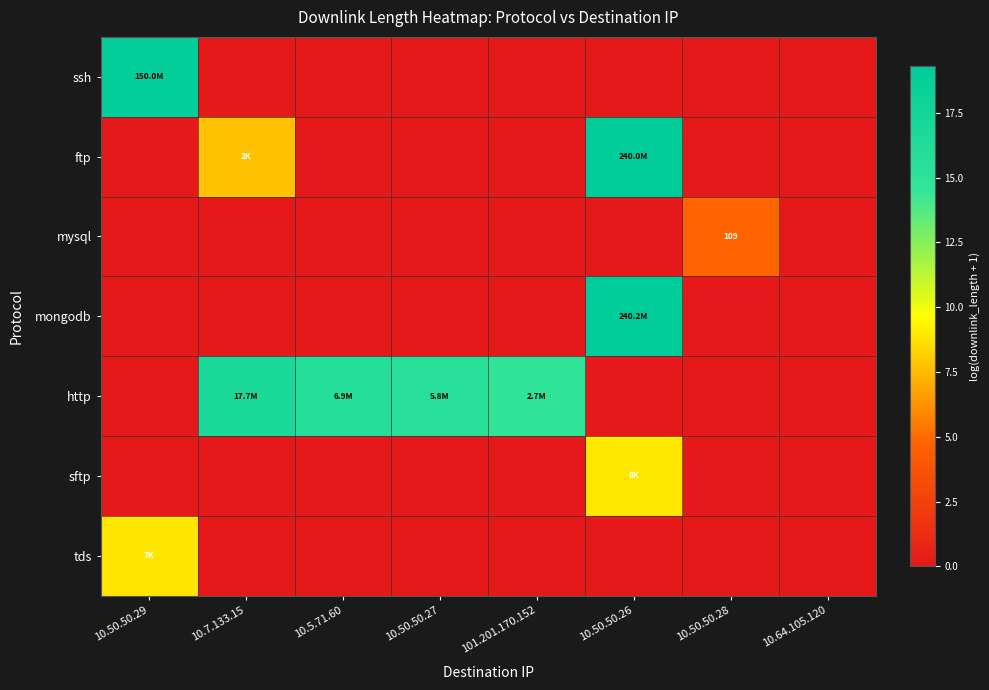

Rank the series by their maximum value, from lowest to highest.

mysql, tds, sftp, http, ssh, ftp, mongodb